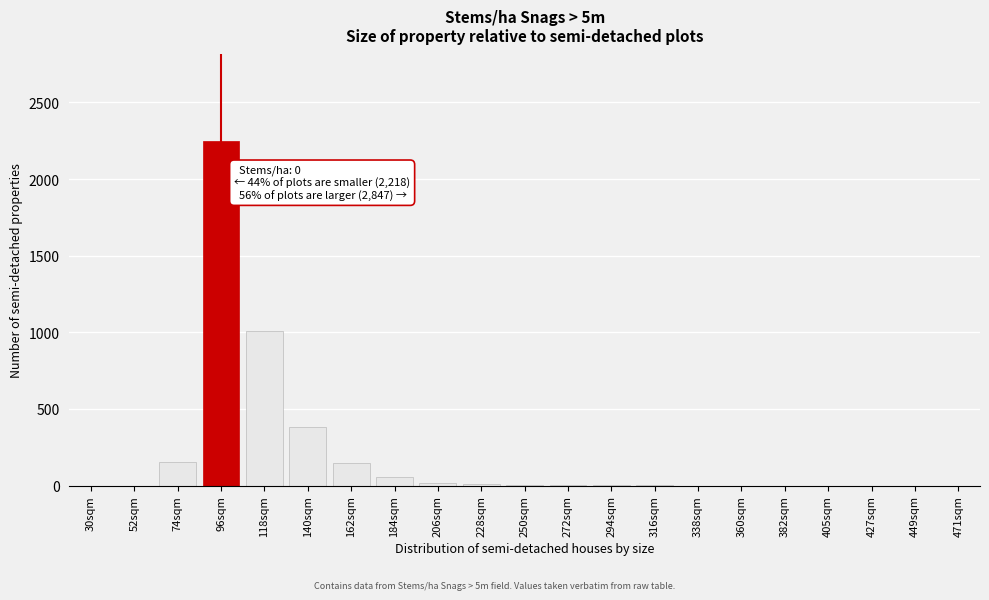

The chart shows a value of 0 at 405sqm. True or false?

True